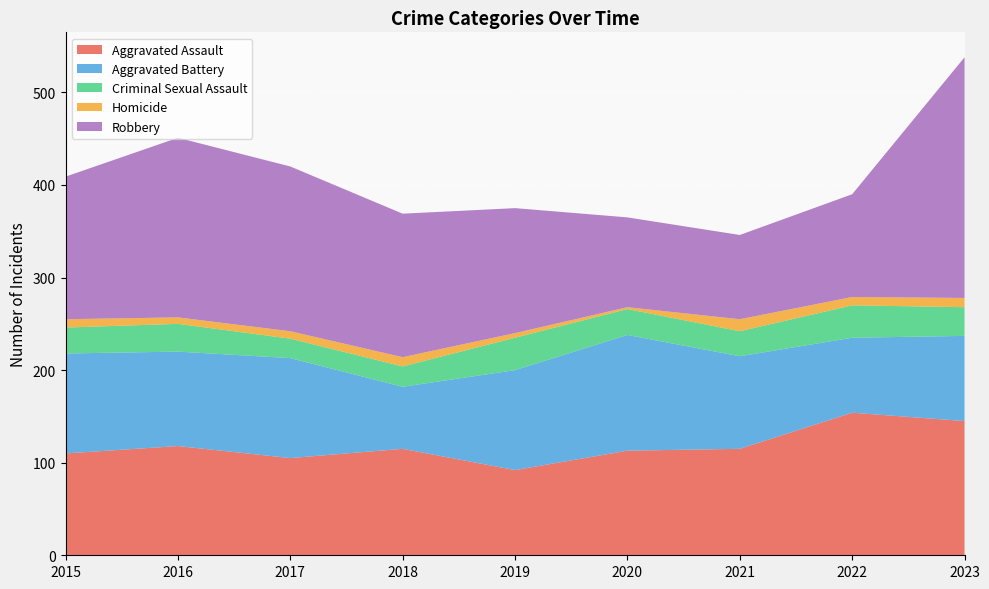

Reading left to right, list all the values displayed in this chart.

Aggravated Assault: 110	118	105	115	92	113	115	154	145
Aggravated Battery: 108	102	108	67	108	125	100	81	92
Criminal Sexual Assault: 28	30	21	22	35	28	27	35	31
Homicide: 9	7	8	10	5	2	13	9	10
Robbery: 154	194	178	155	135	97	91	111	260